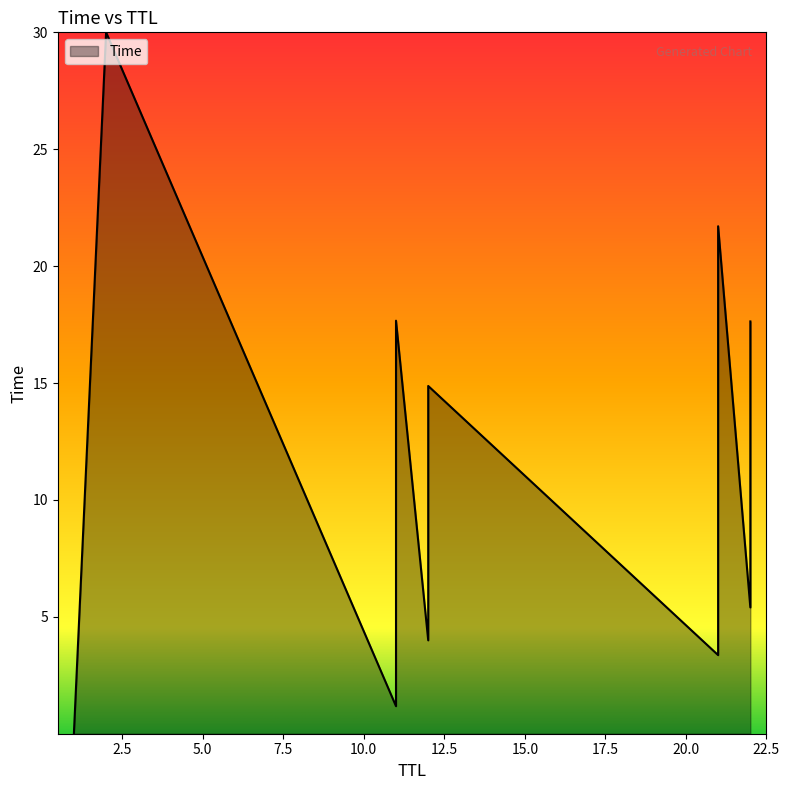

What is the change in value from 21 to 11?

+14.3